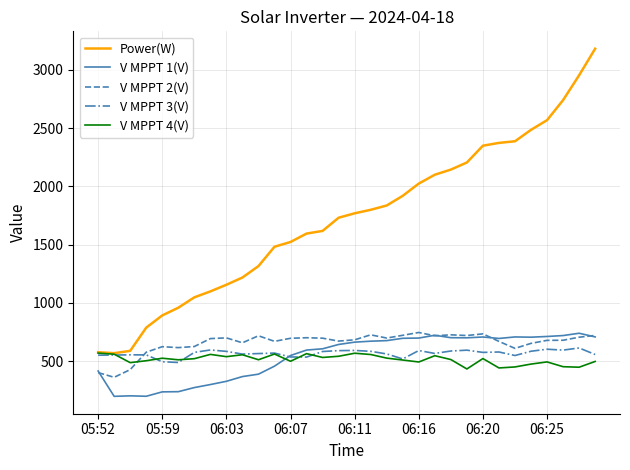

Which series has the largest range (max minus min)?

Power(W)